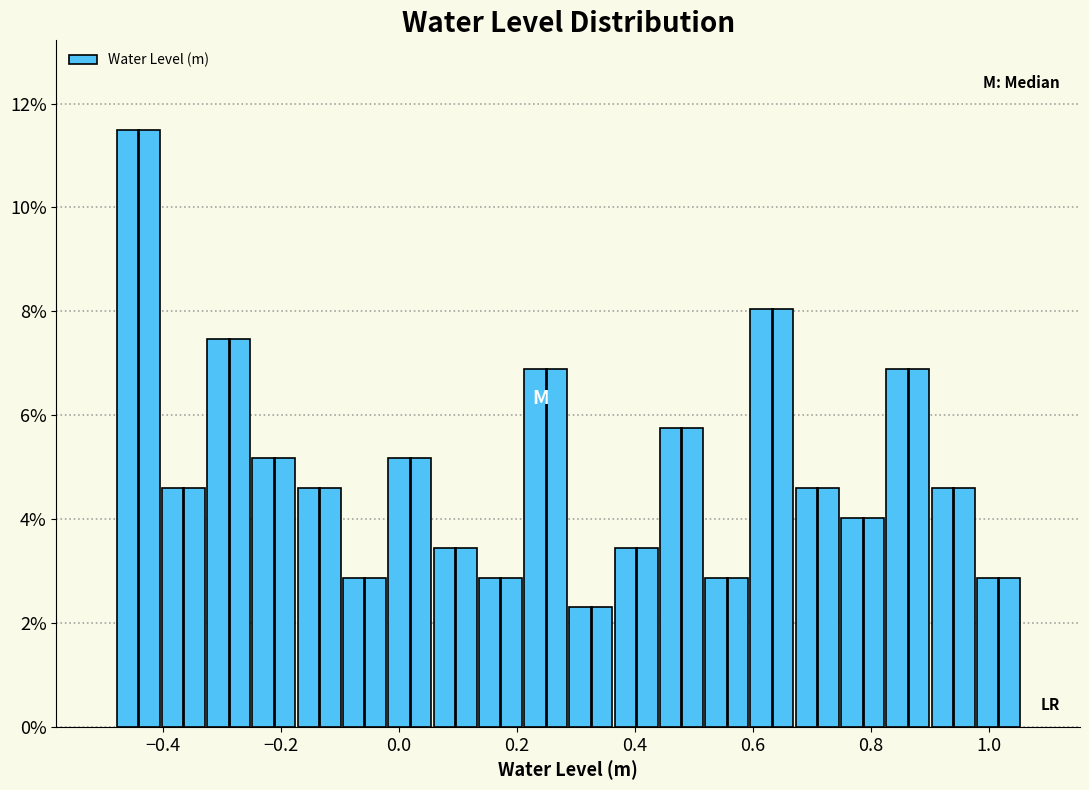

Read against the x-axis, roughly where is the centre of the tallest bar?

-0.44